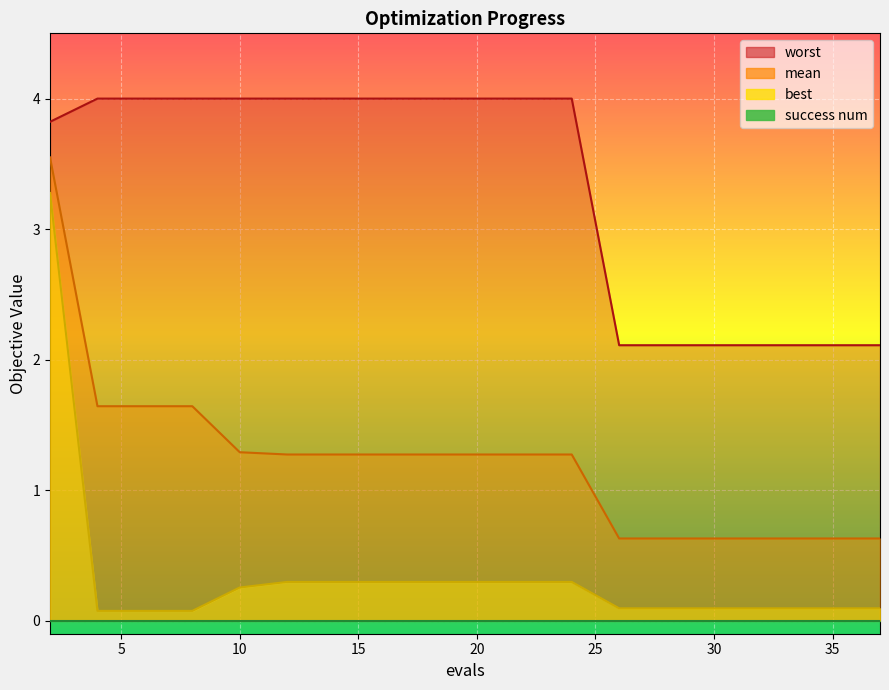

What is the total value across all series at 29?

2.8